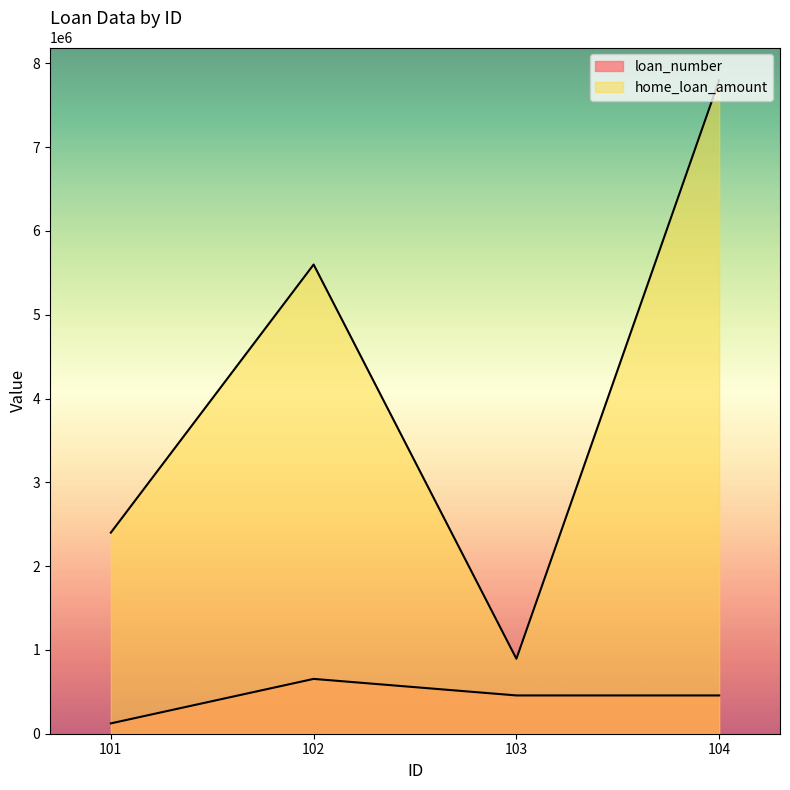

How many data points in home_loan_amount are above 5600005?

1